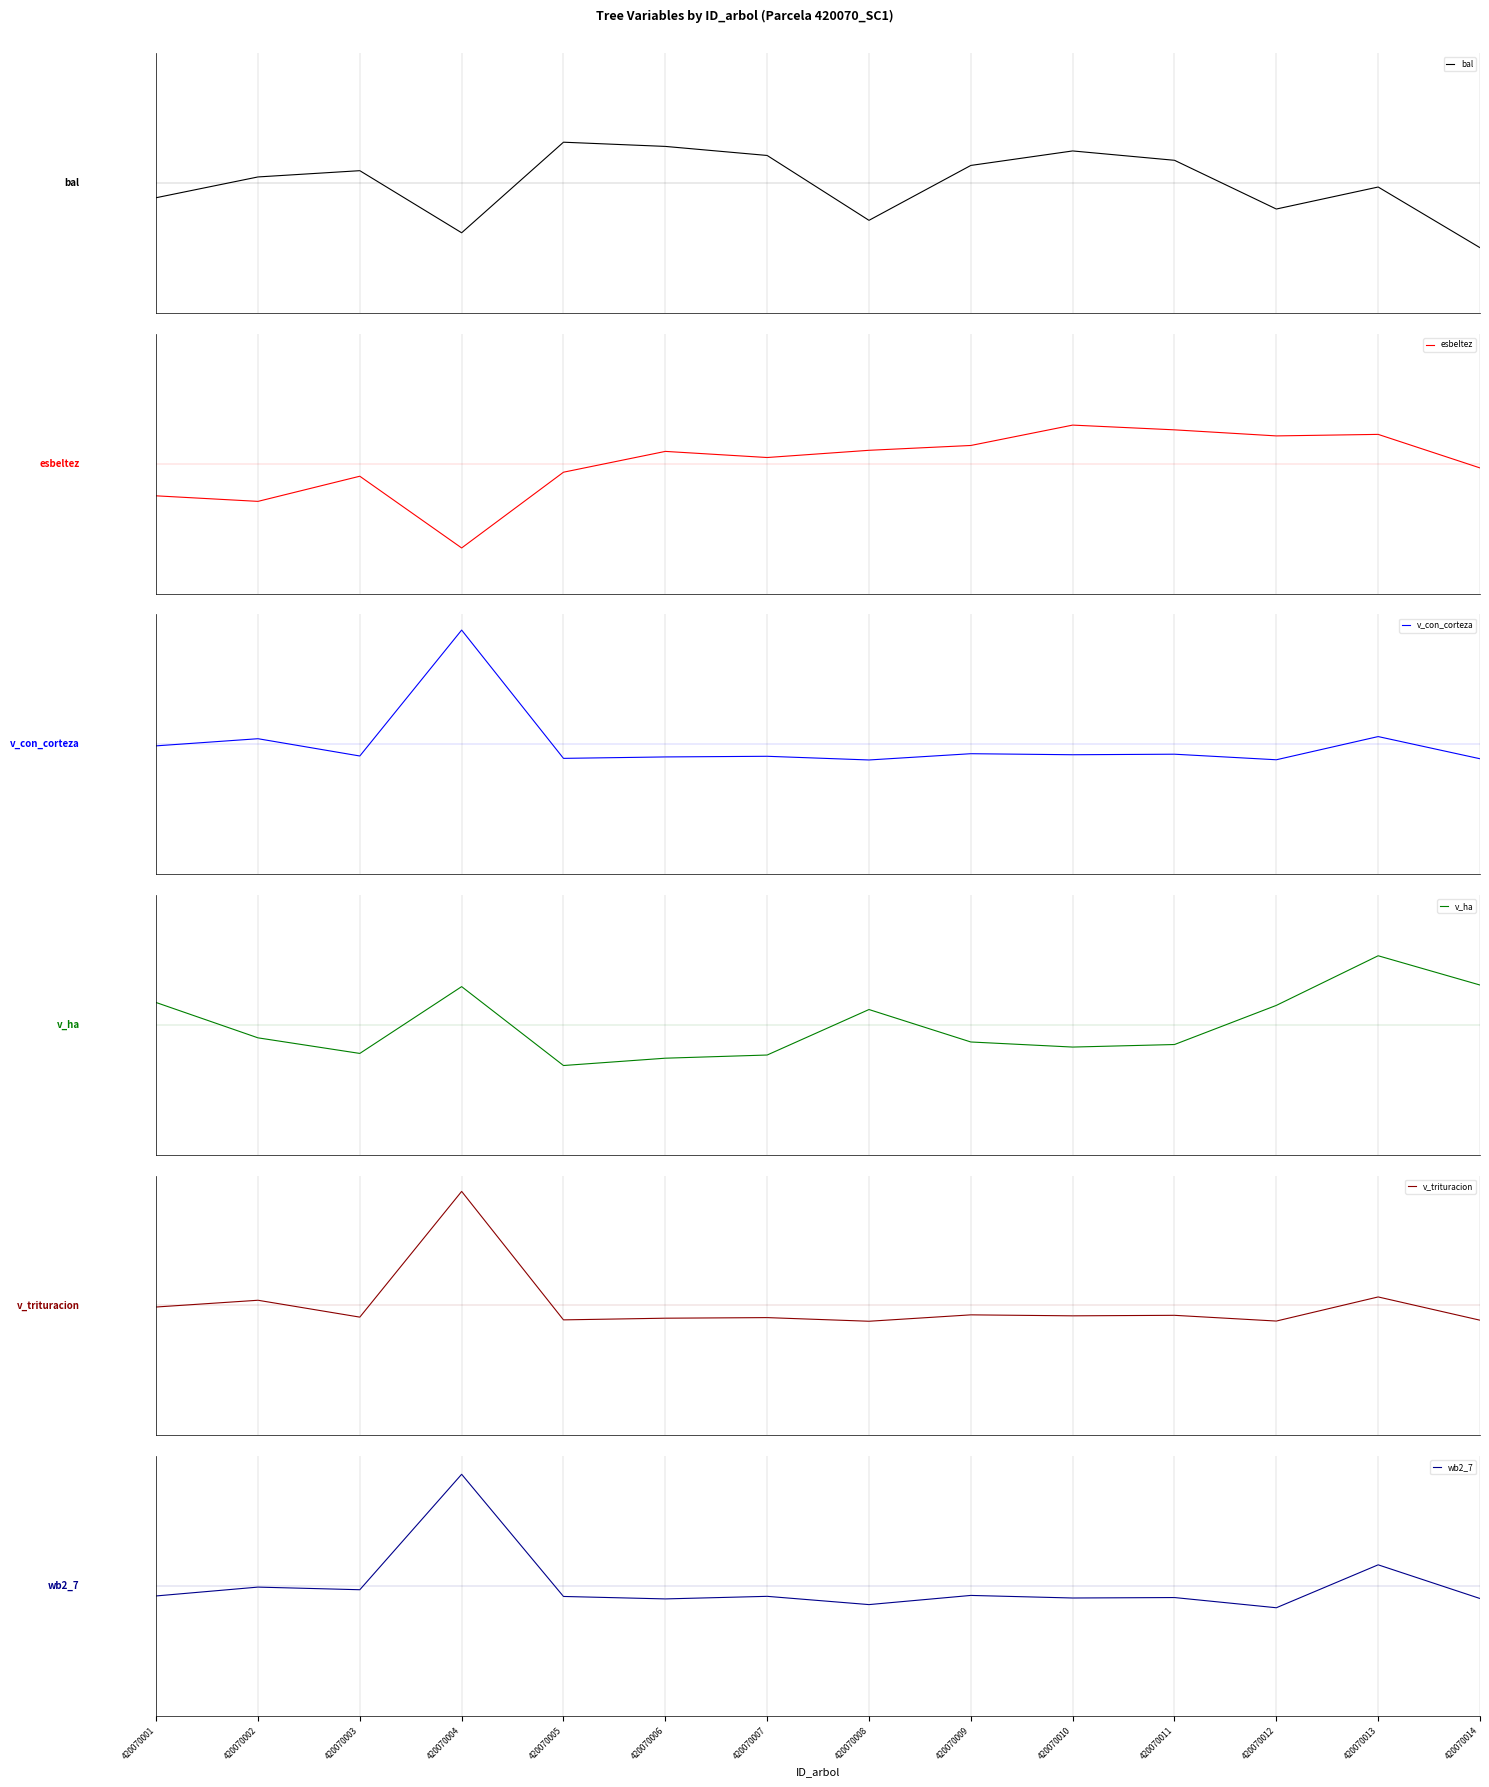

At which label does v_trituracion first exceed 0?

420070002